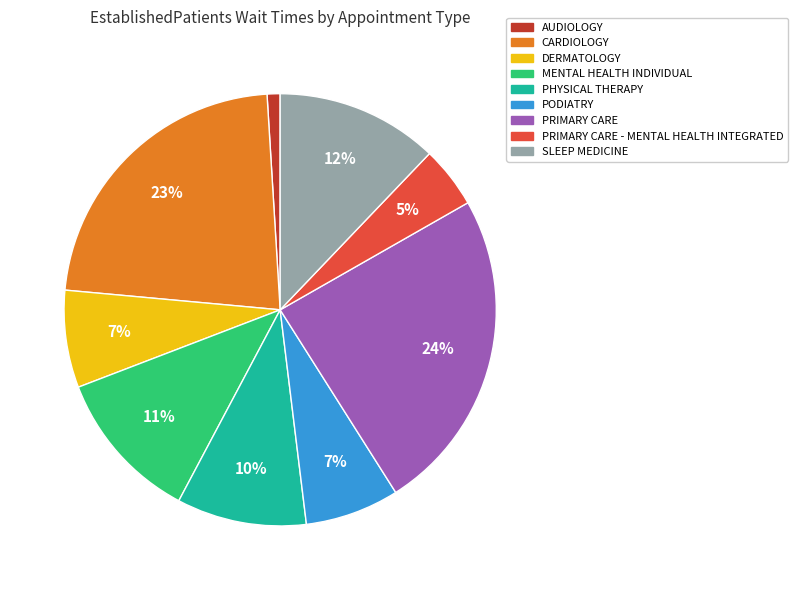

Does any single category account for the majority?

No